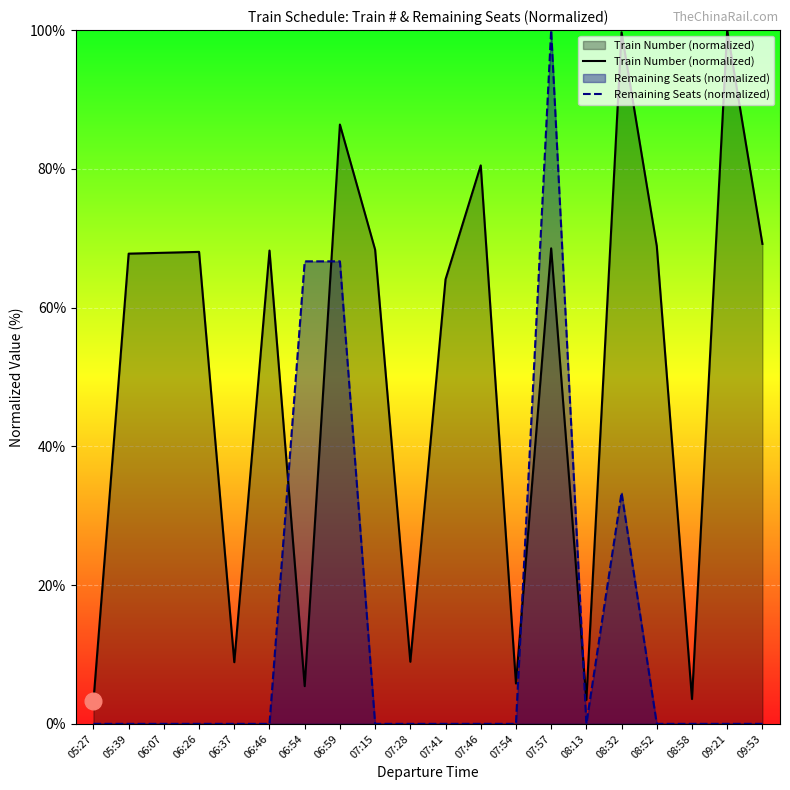

At which category does the chart reach its peak across all series?

09:21